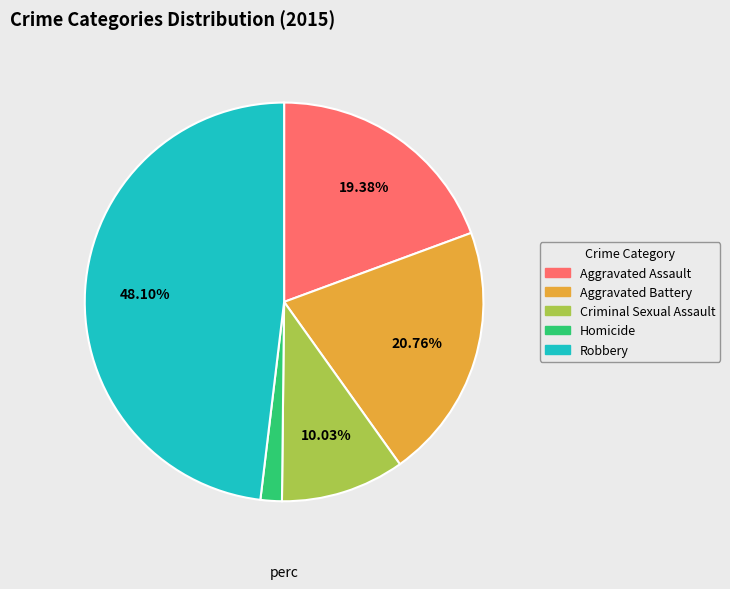

Between Aggravated Battery and Homicide, which is larger?

Aggravated Battery